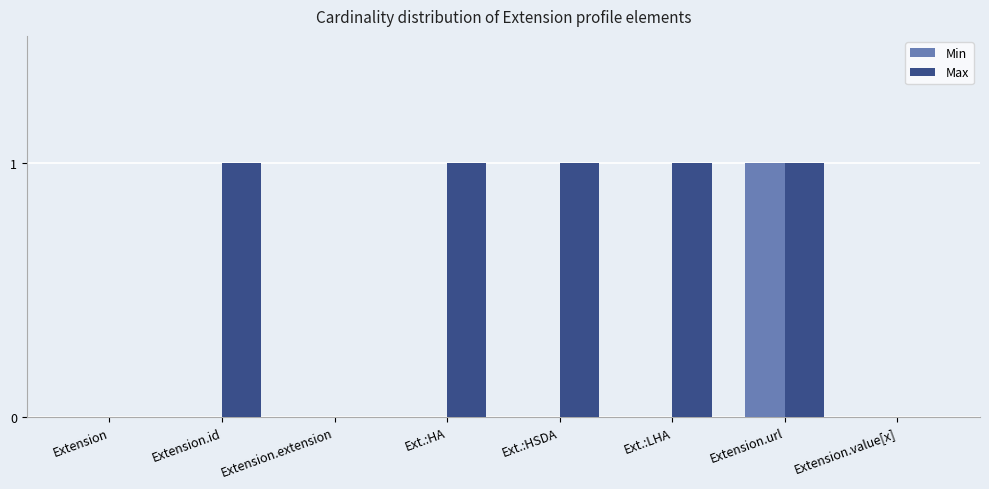

What is the sum of all Max values?

5